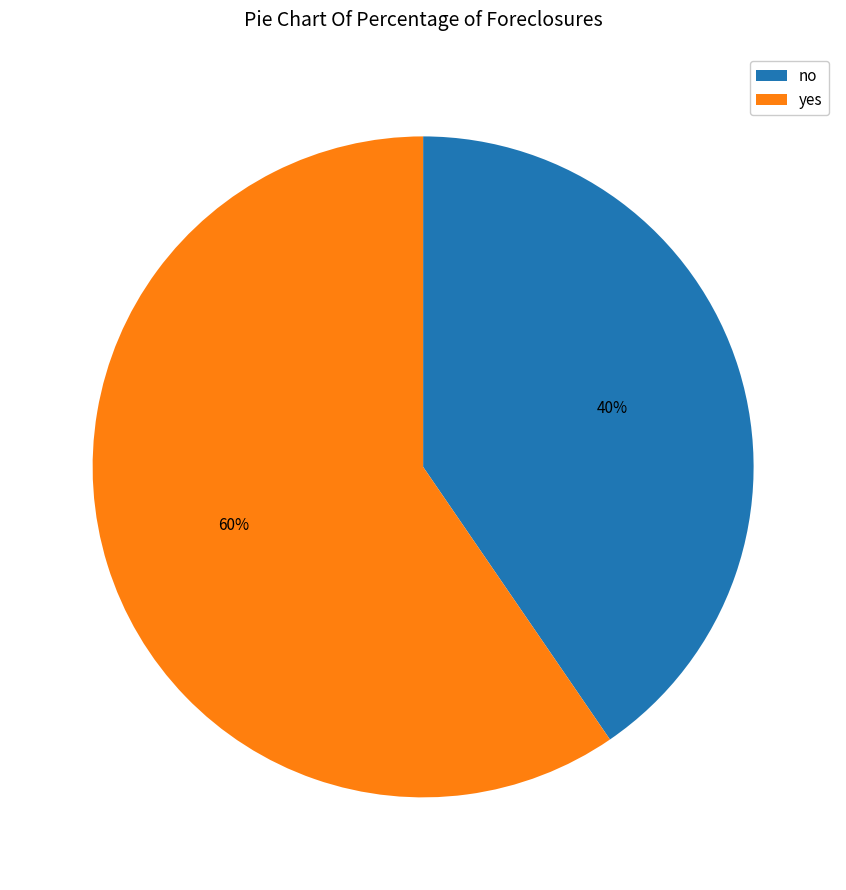

To the nearest percent, what percentage of the pie is no?

40%